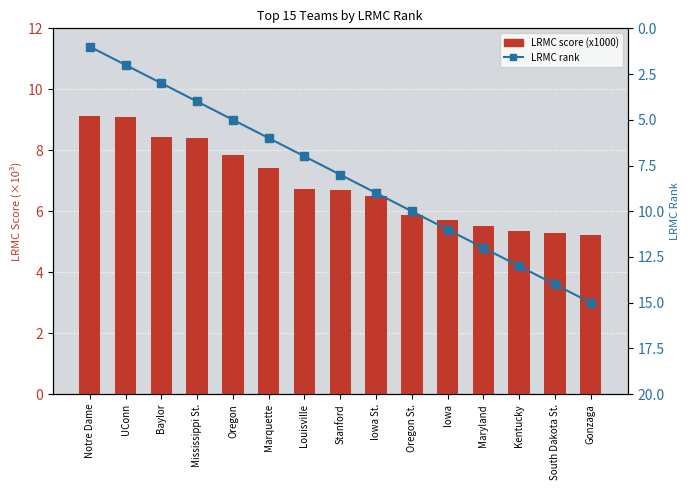

What is the label of the 11th bar from the right?

Oregon